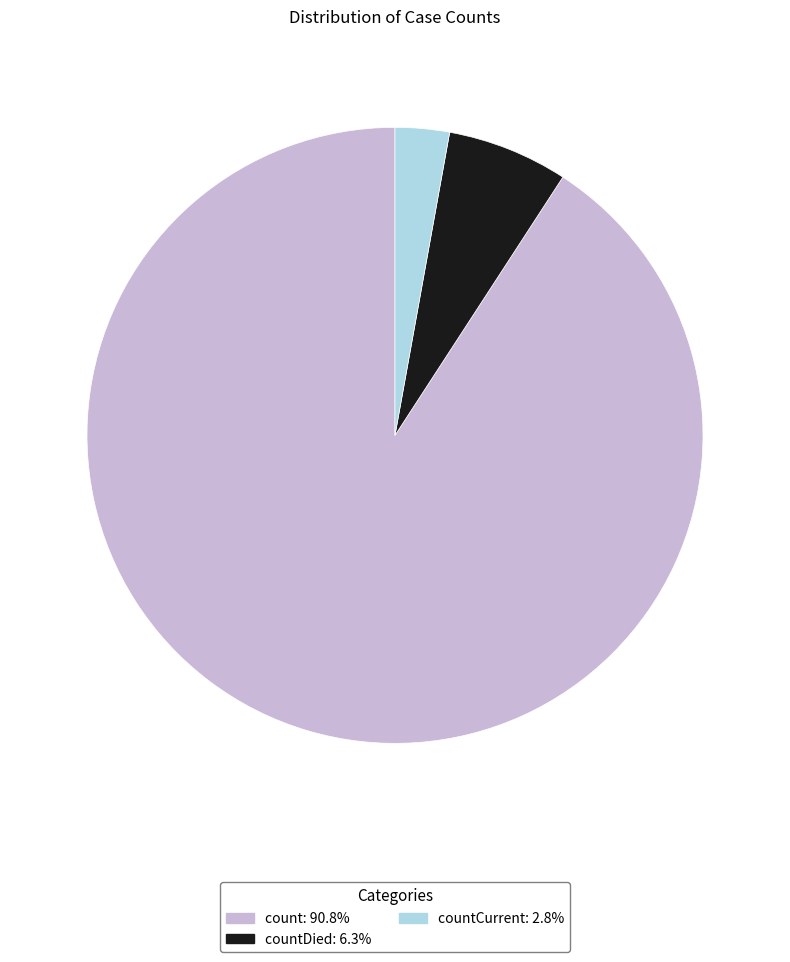

Does any single category account for the majority?

Yes